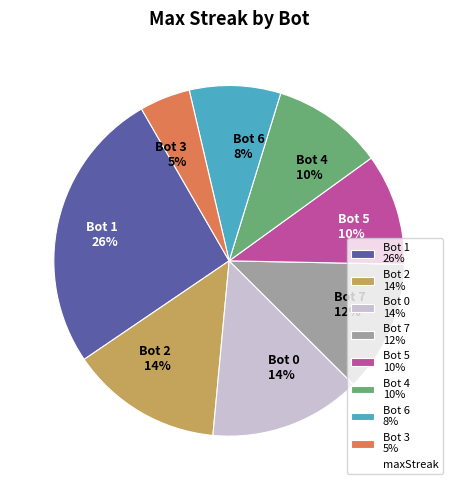

Does any single category account for the majority?

No